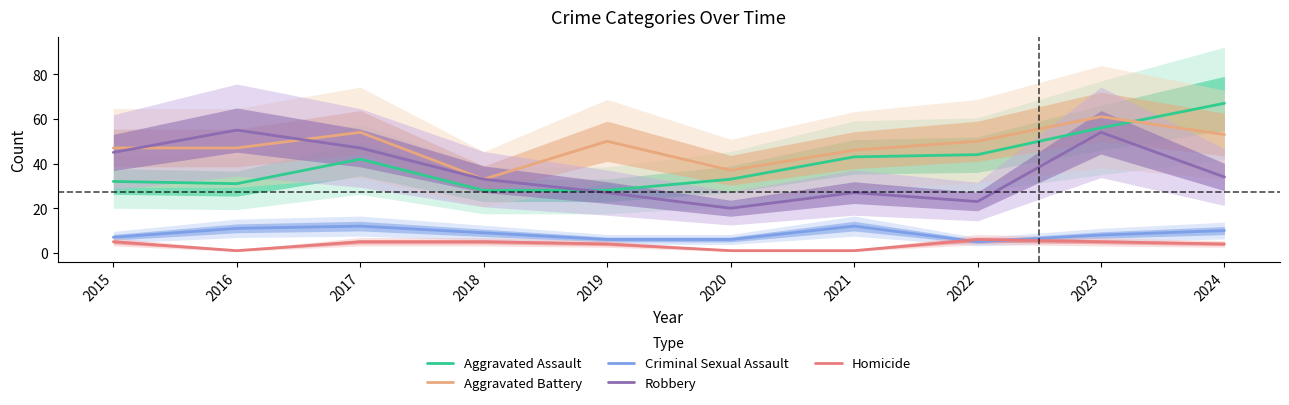

What is the difference between the highest and lowest values at 2024?

63